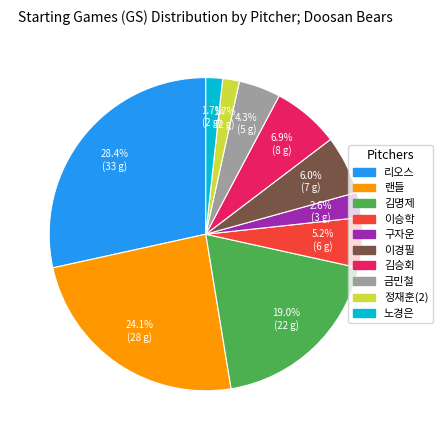

Which slice is the largest?

리오스